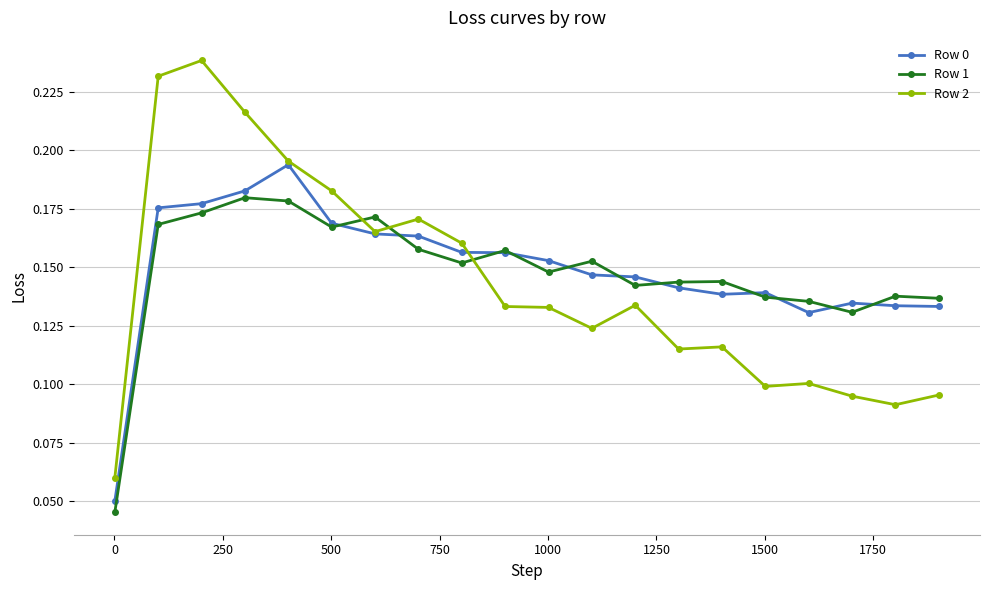

At how many categories does at least one series exceed 0?

20